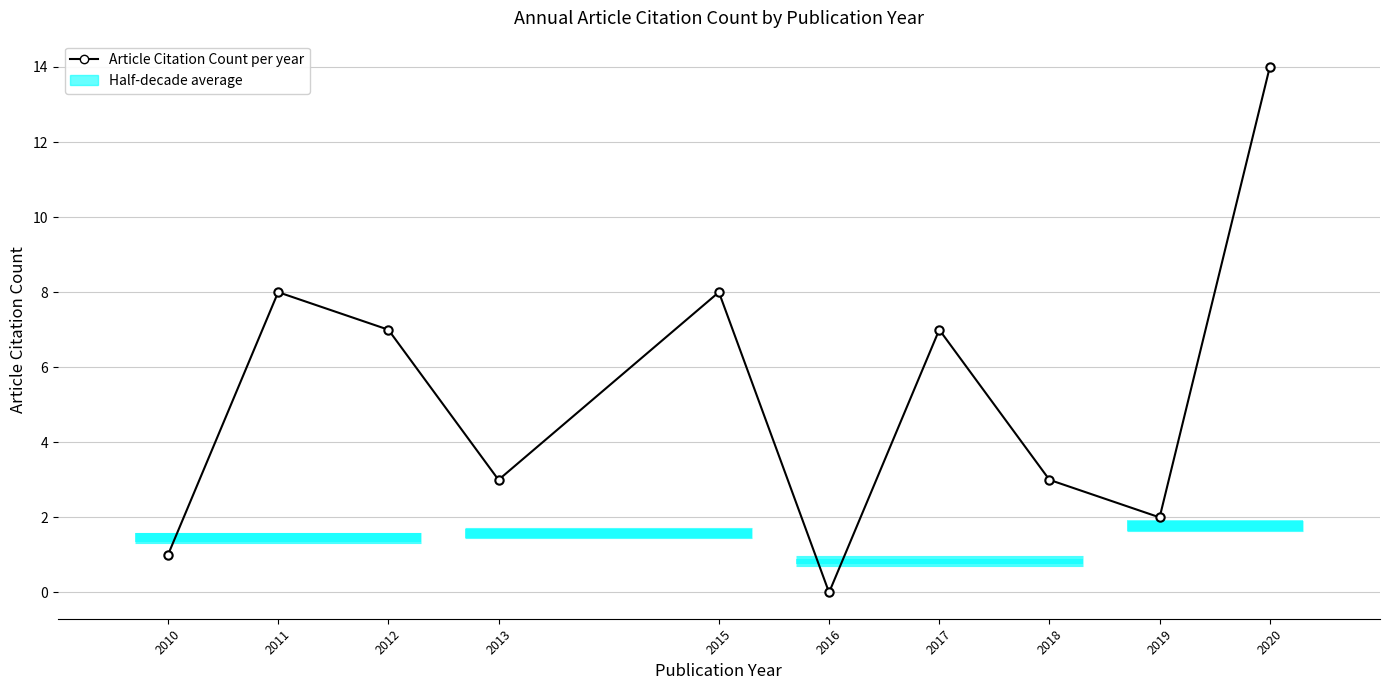

How many interior local valleys (lower than both neighbors) does the data have?

3